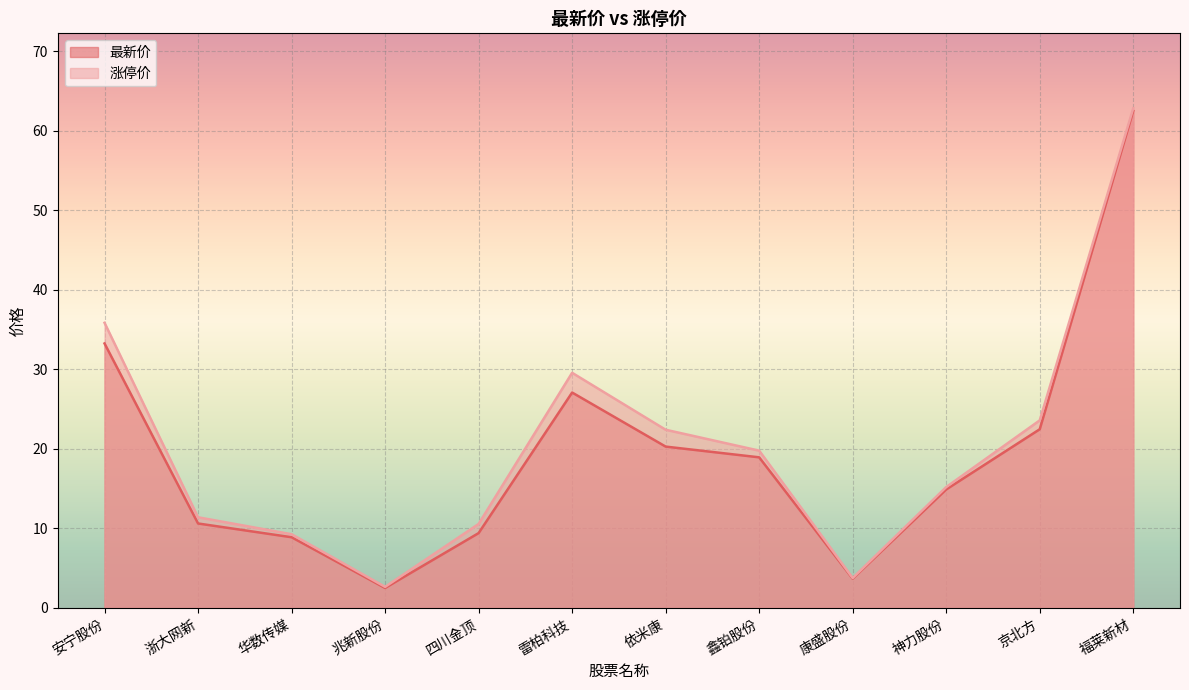

True or false: 涨停价 and 最新价 intersect in this chart.

False